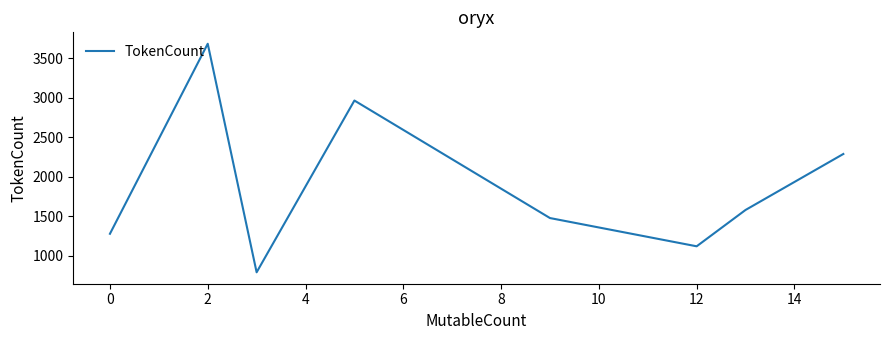

What is the difference between the maximum and second lowest values?

2563.5